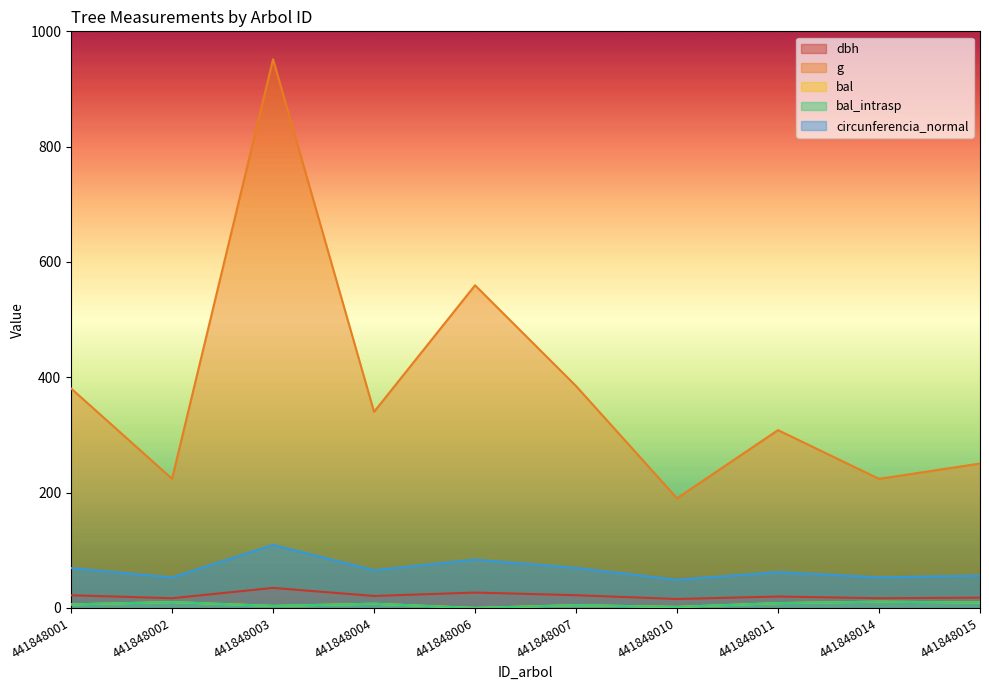

How many lines are shown in the chart?

5